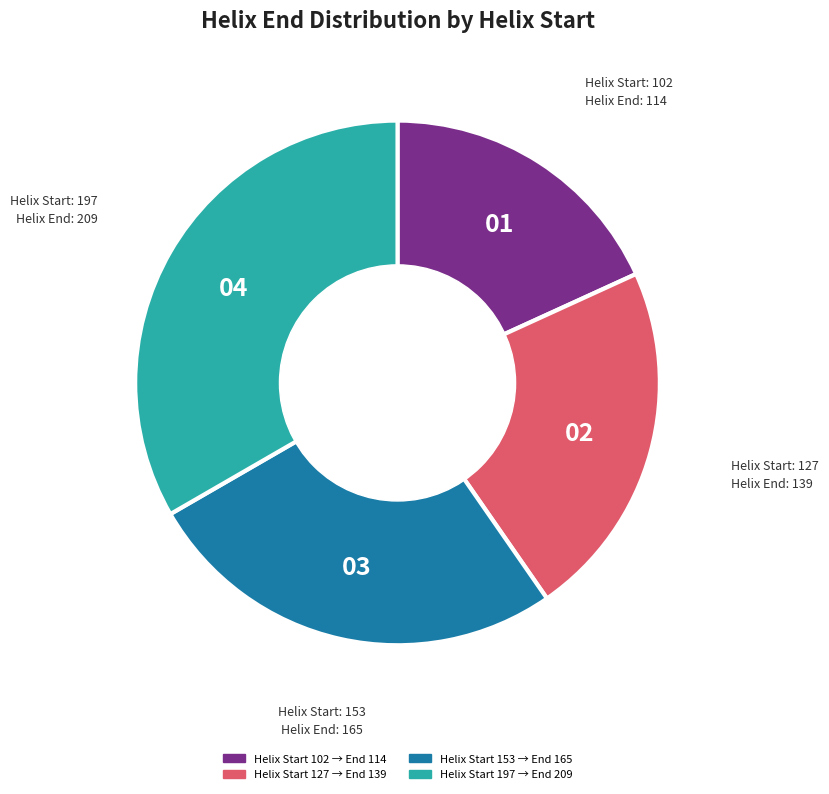

Is there a majority slice in this chart?

No